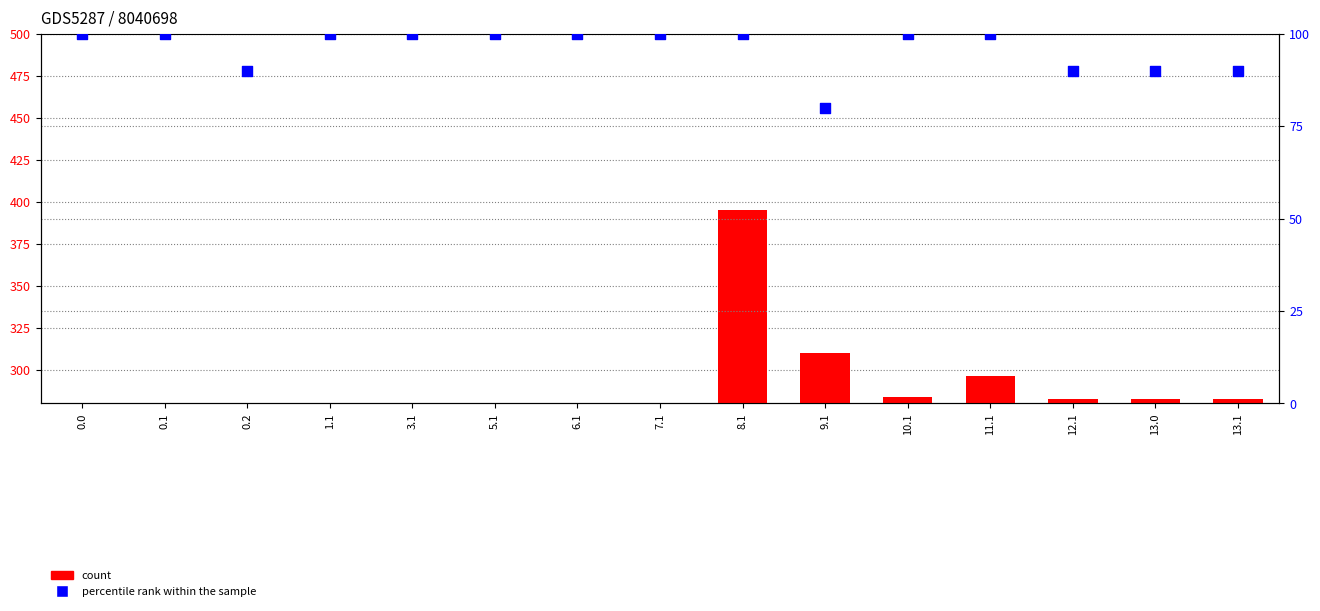

Which series reaches the minimum Y coordinate?

percentile rank within the sample